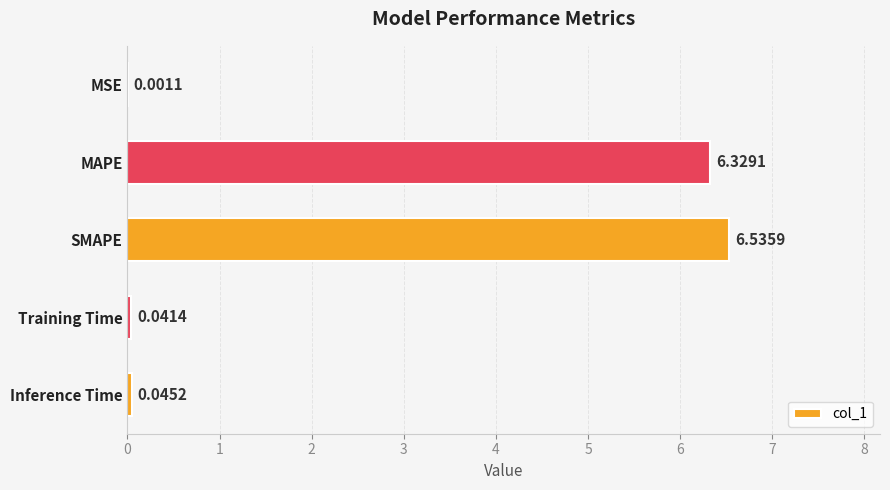

Which label corresponds to the largest value in the chart?

SMAPE